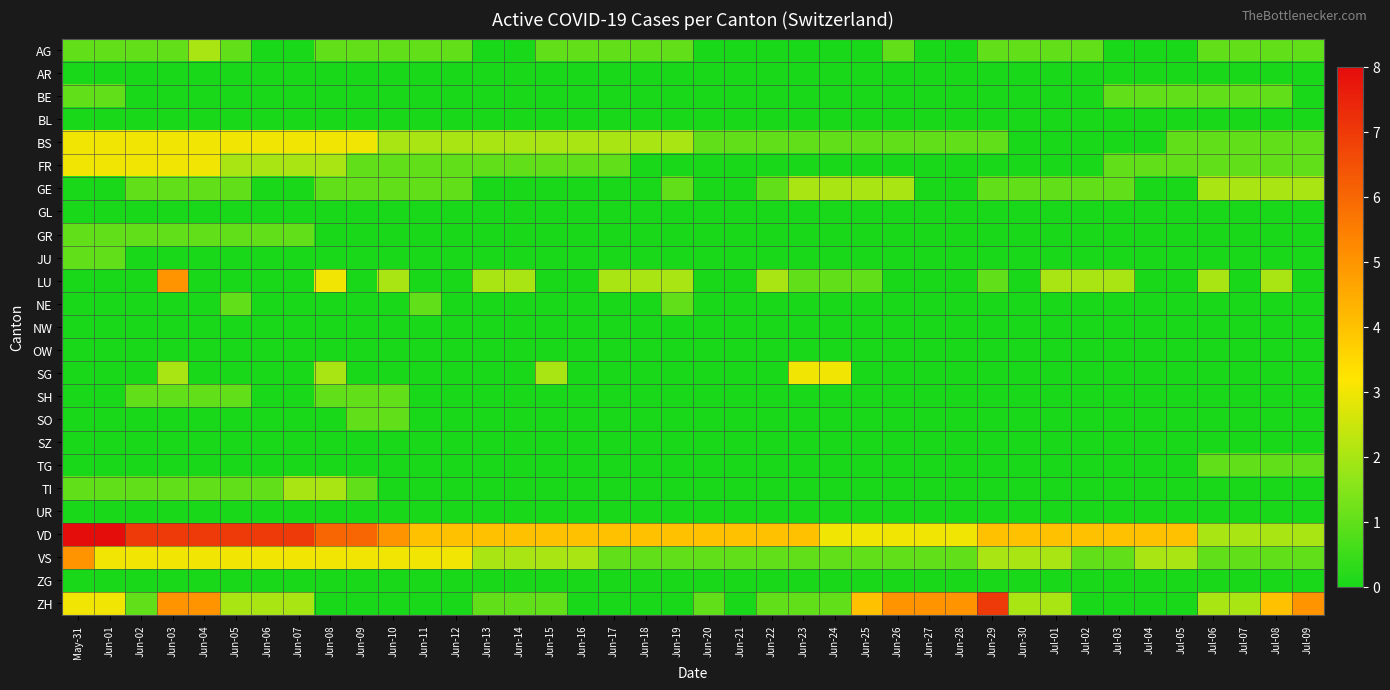

Rank the series at Jun-23 from lowest to highest value.

AG, AR, BE, BL, FR, GL, GR, JU, NE, NW, OW, SH, SO, SZ, TG, TI, UR, ZG, BS, LU, VS, ZH, GE, SG, VD